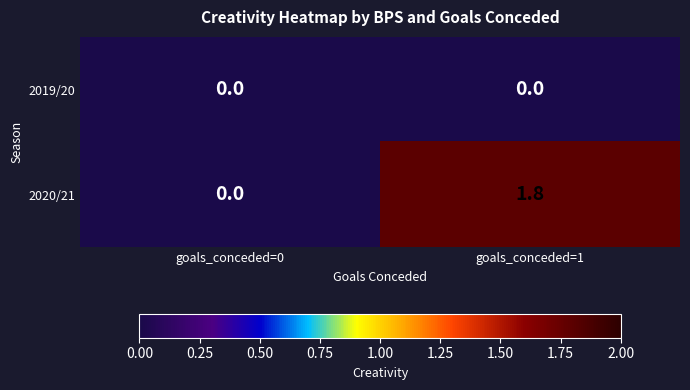

Which series has the largest range (max minus min)?

2020/21